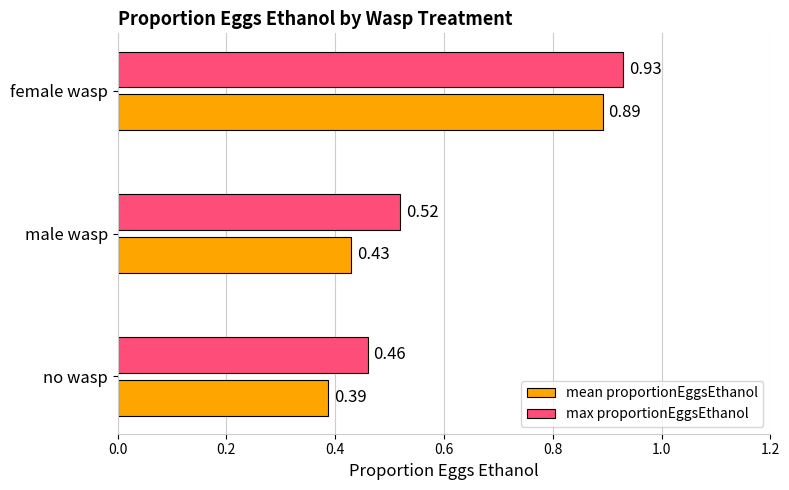

What is the average value of the mean proportionEggsEthanol series?

0.6